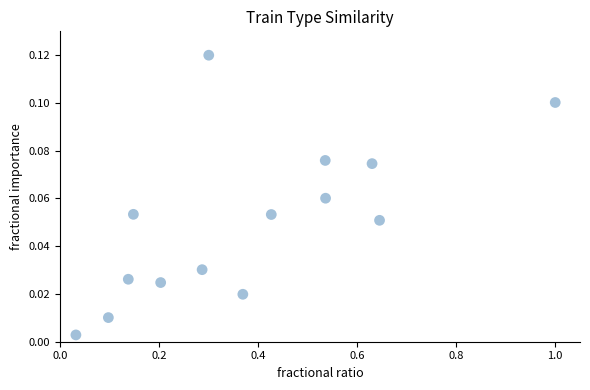

What is the range of X values (max minus min)?

1.0